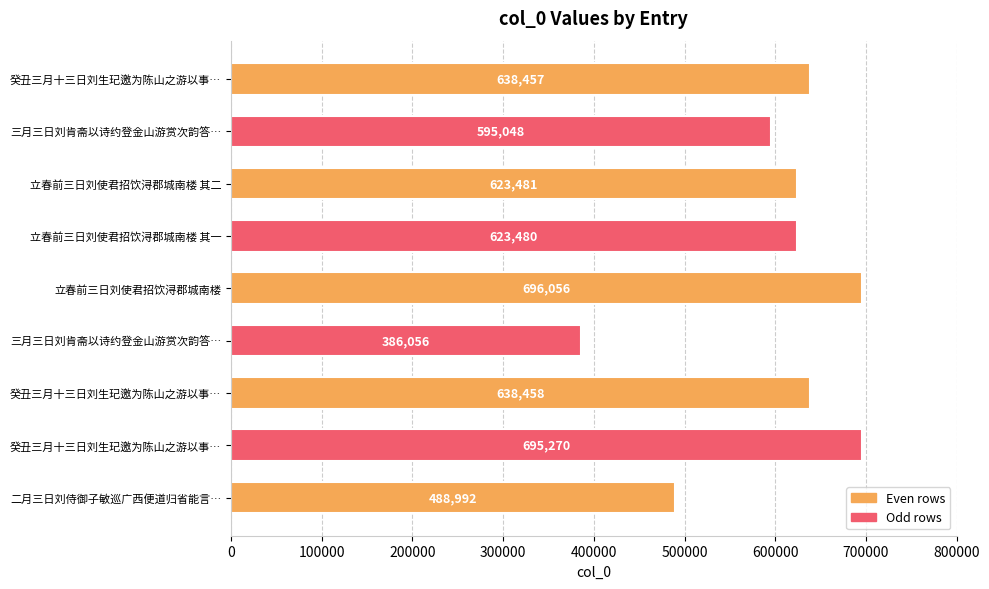

What is the smallest value displayed?

386056